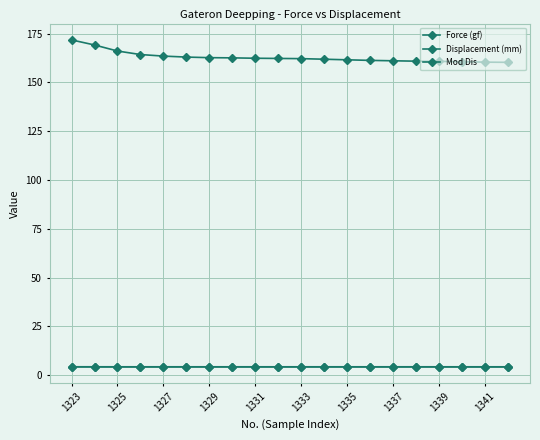

True or false: Force (gf) and Displacement (mm) intersect in this chart.

False